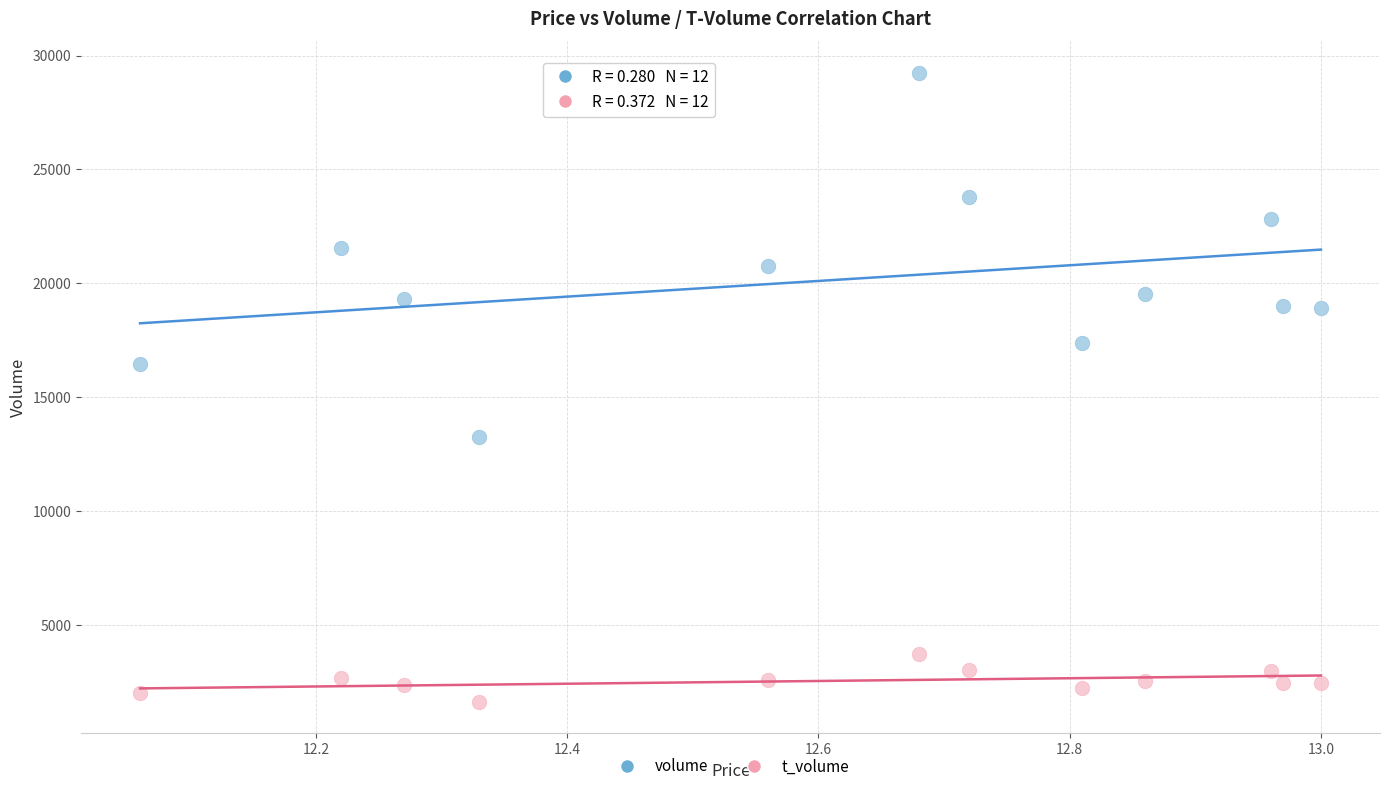

Which series contains the lowest Y value?

t_volume